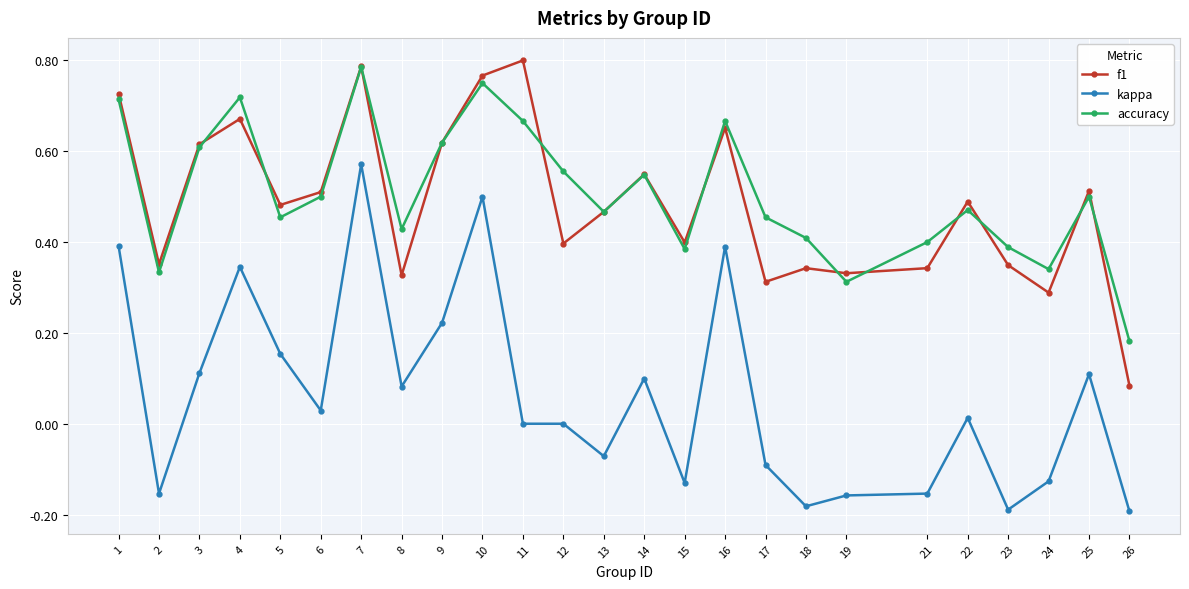

True or false: kappa and accuracy cross at least once.

False